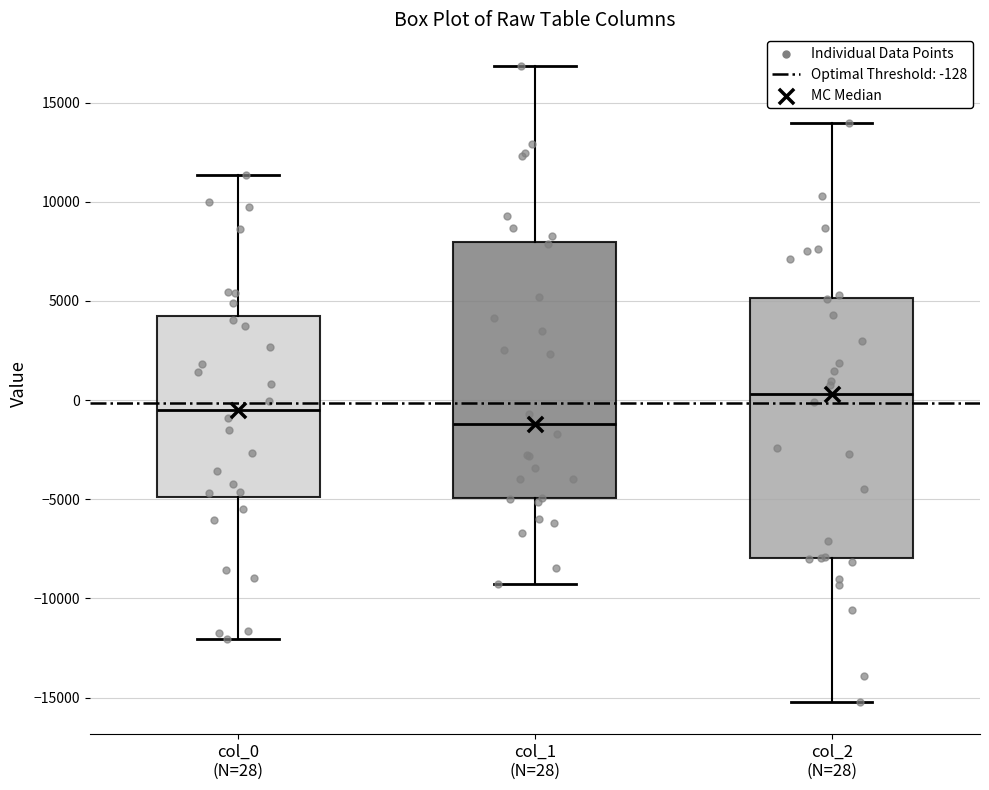

Reading left to right, transcribe this box plot: for each box, give where its median line is, the range the box spans, and where its two whiskers end, as read against the y-axis. The values are not printed on the chart, so give them approximately, as read against the axis.

col_0 (N=28): median -500, box -5000 to 4000, whiskers -12000 to 11500
col_1 (N=28): median -1000, box -5000 to 8000, whiskers -9500 to 17000
col_2 (N=28): median 500, box -8000 to 5000, whiskers -15000 to 14000